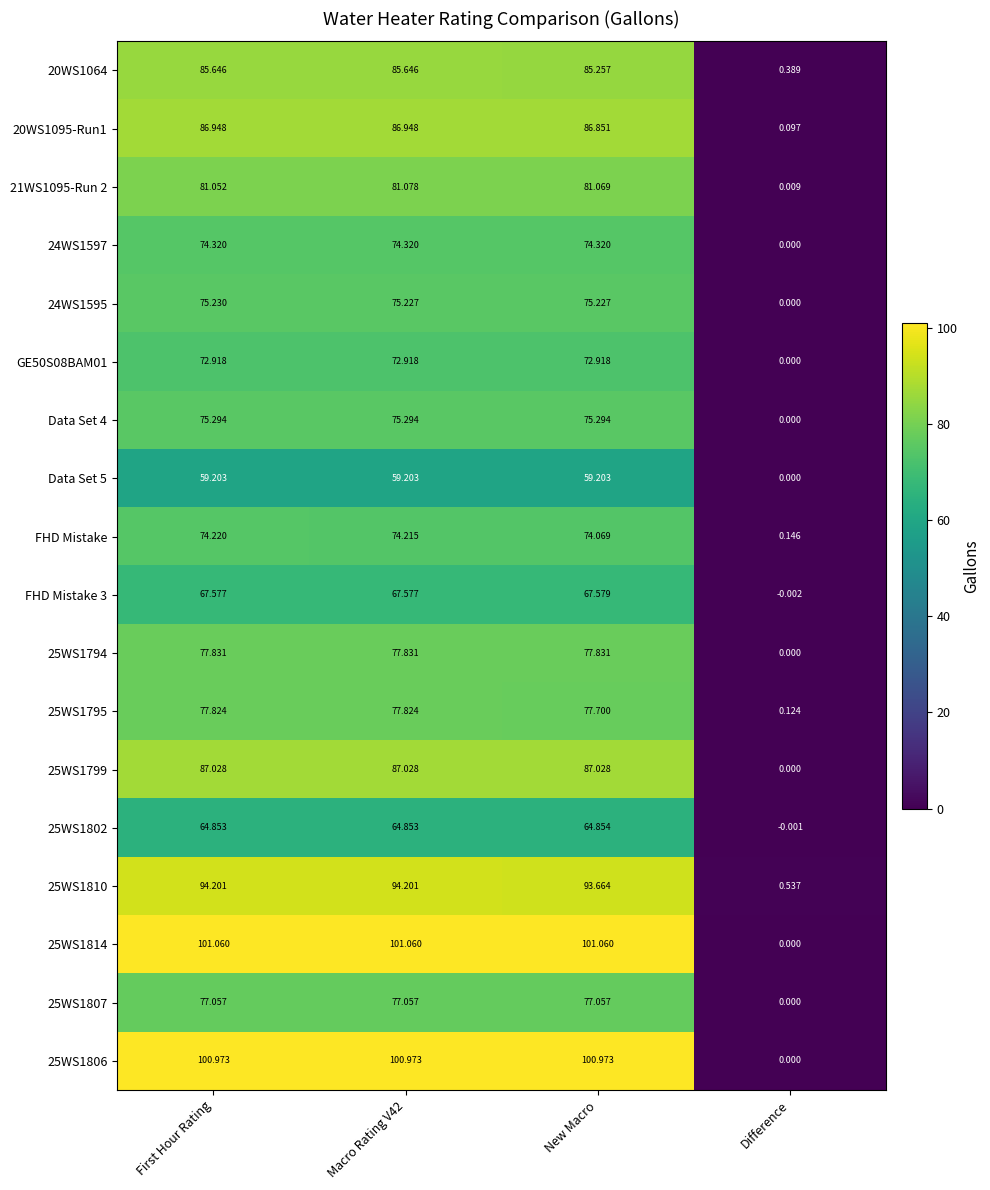

Rank the series by their maximum value, from lowest to highest.

Data Set 5, 25WS1802, FHD Mistake 3, GE50S08BAM01, FHD Mistake, 24WS1597, 24WS1595, Data Set 4, 25WS1807, 25WS1795, 25WS1794, 21WS1095-Run 2, 20WS1064, 20WS1095-Run1, 25WS1799, 25WS1810, 25WS1806, 25WS1814